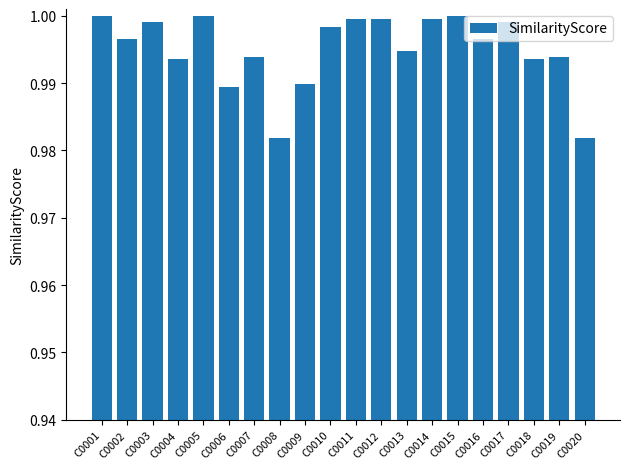

Between C0016 and C0015, which is larger?

C0015